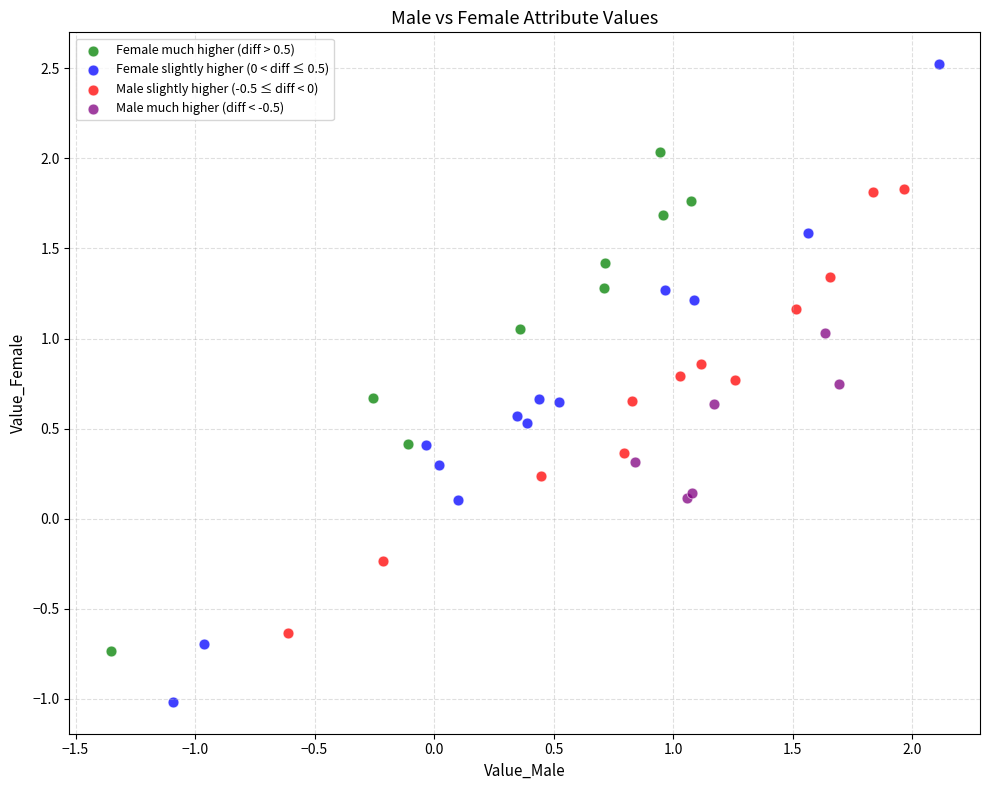

Which series contains the lowest Y value?

Female slightly higher (0 < diff ≤ 0.5)